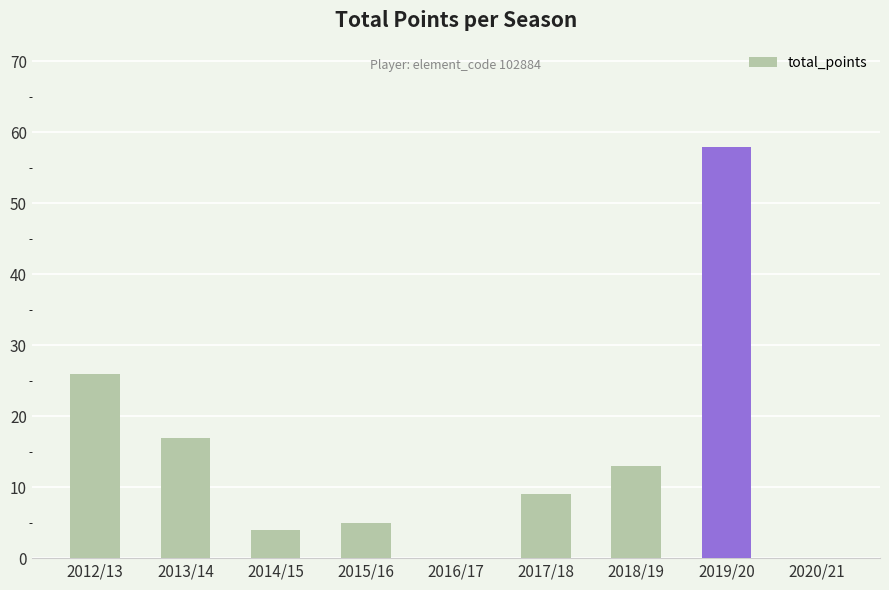

What is the maximum value shown in the chart?

58